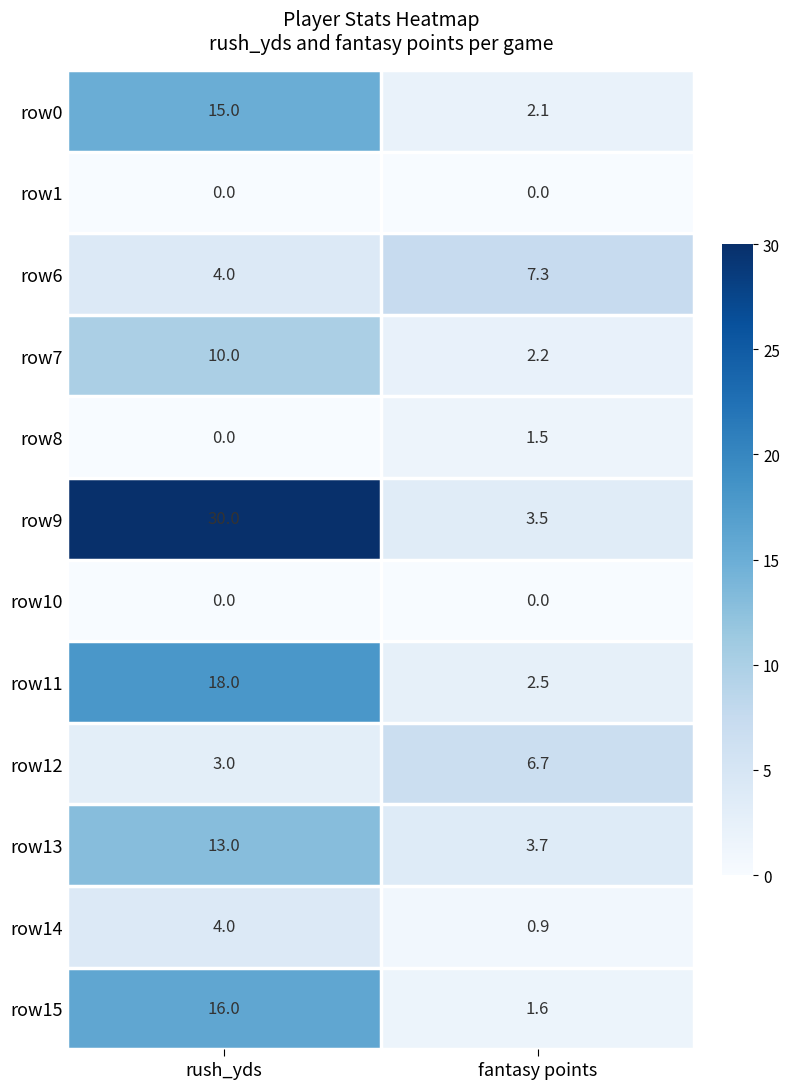

The row0 series shows 15.0 at rush_yds. True or false?

True